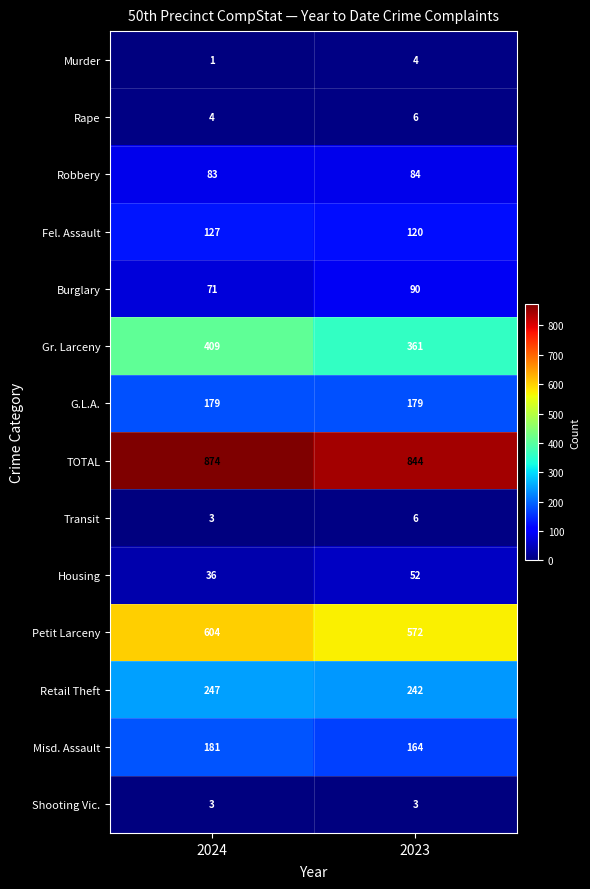

What is the difference between the maximum and minimum values in the Burglary series?

19